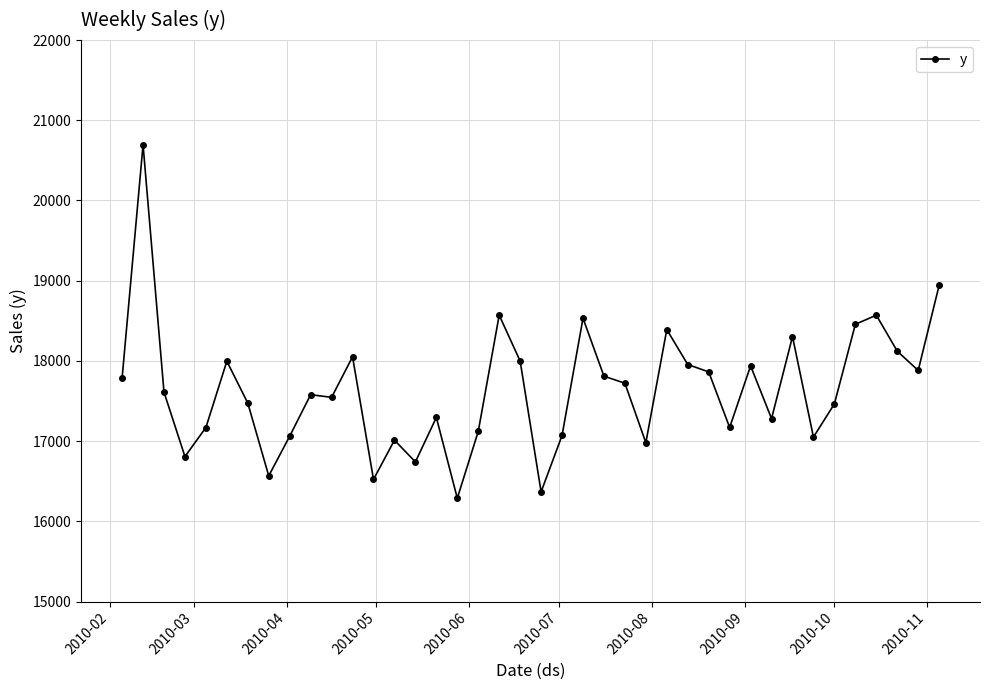

Does the chart have visible grid lines?

Yes